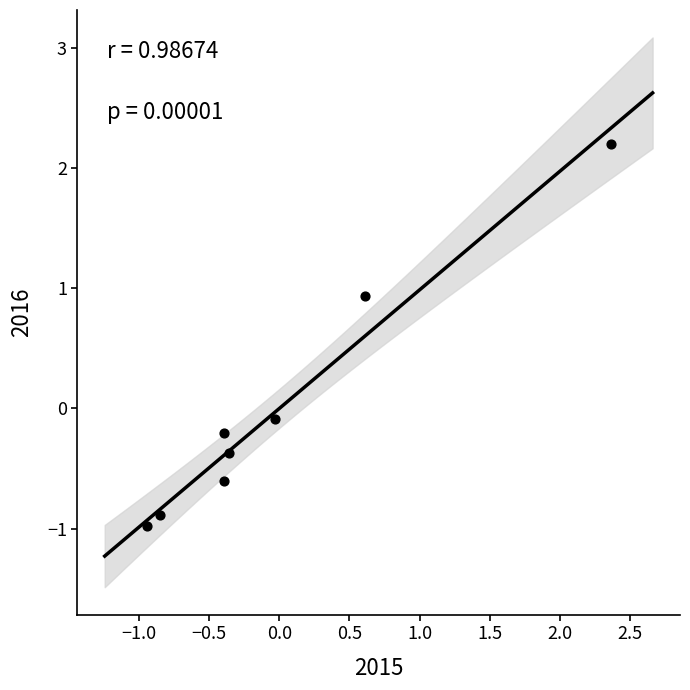

What is the range of Y values (max minus min)?

3.2